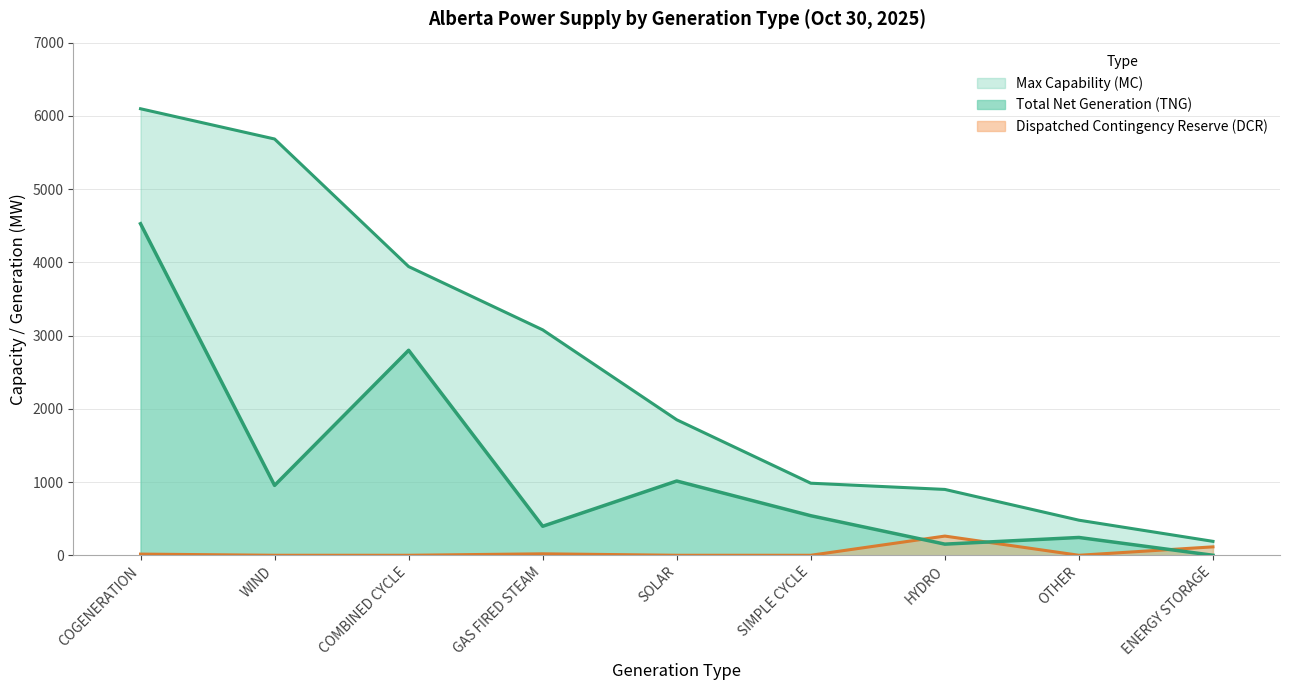

How many times do Dispatched Contingency Reserve (DCR) and Total Net Generation (TNG) cross each other?

3